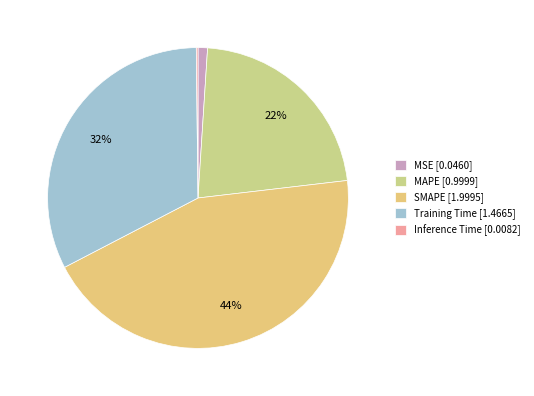

Does any single category account for the majority?

No